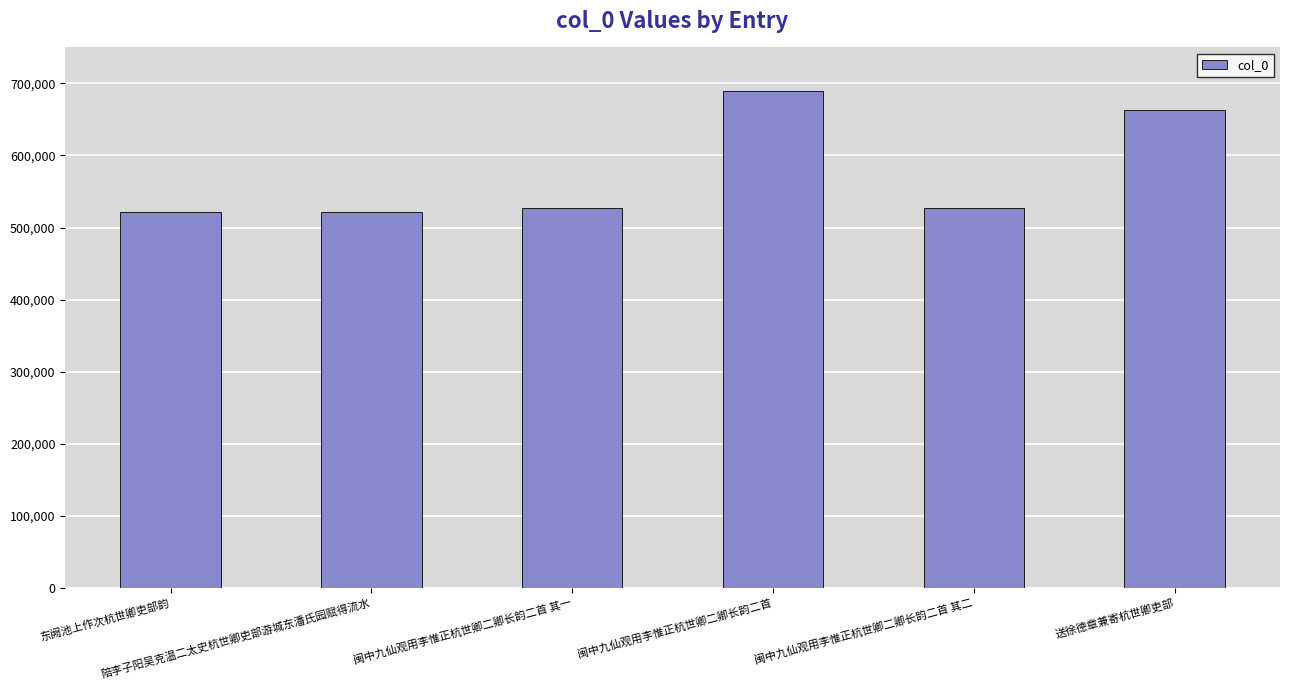

Is it true that the value at 闽中九仙观用李惟正杭世卿二卿长韵二首 其一 is 526491?

True